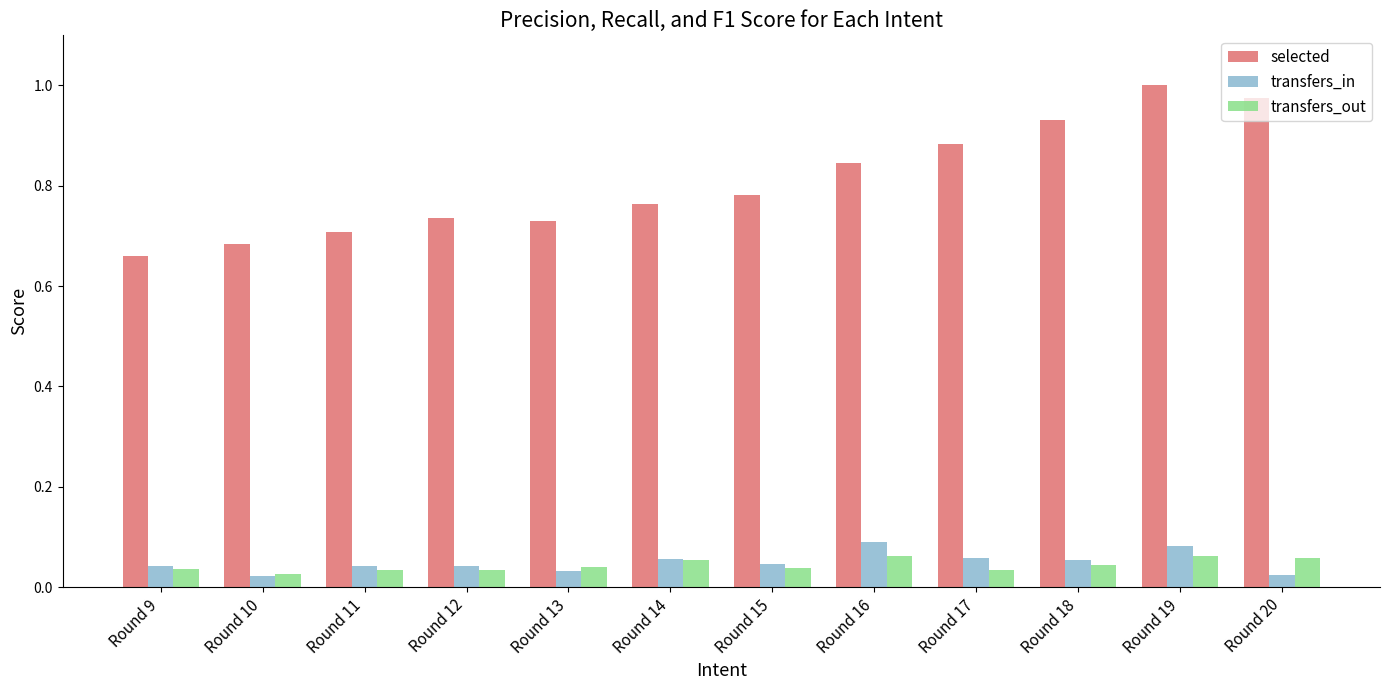

True or false: transfers_out has a value of 0.1 at Round 19.

True